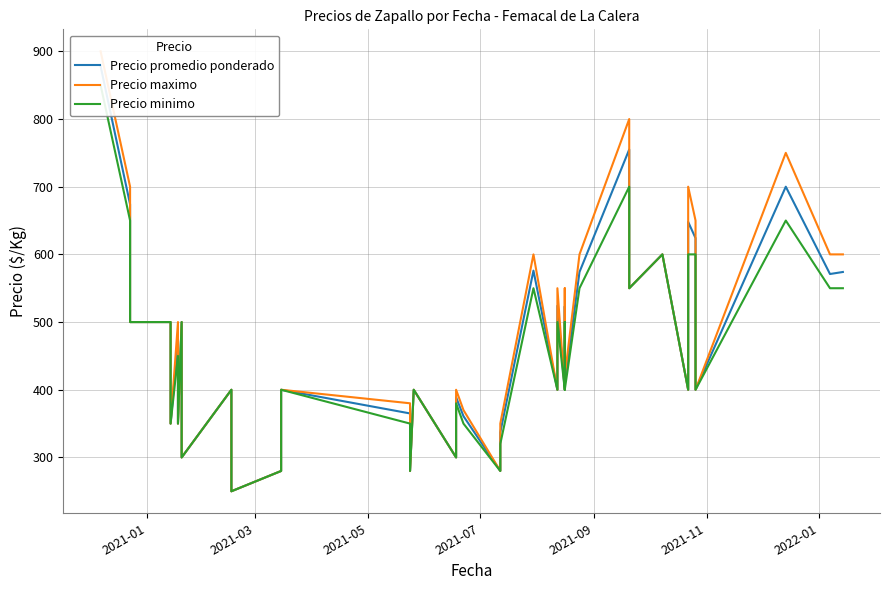

How many lines are shown in the chart?

3